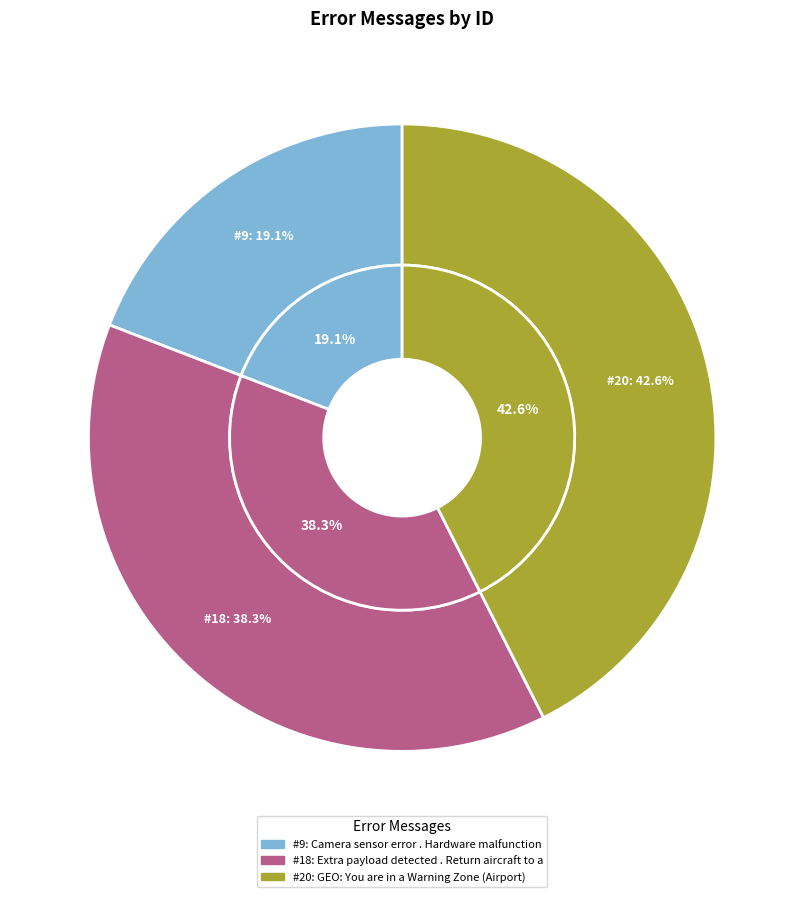

Which has a higher value, GEO: You are in a Warning Zone (Airport) or Extra payload detected . Return aircraft to an area nearby?

GEO: You are in a Warning Zone (Airport)